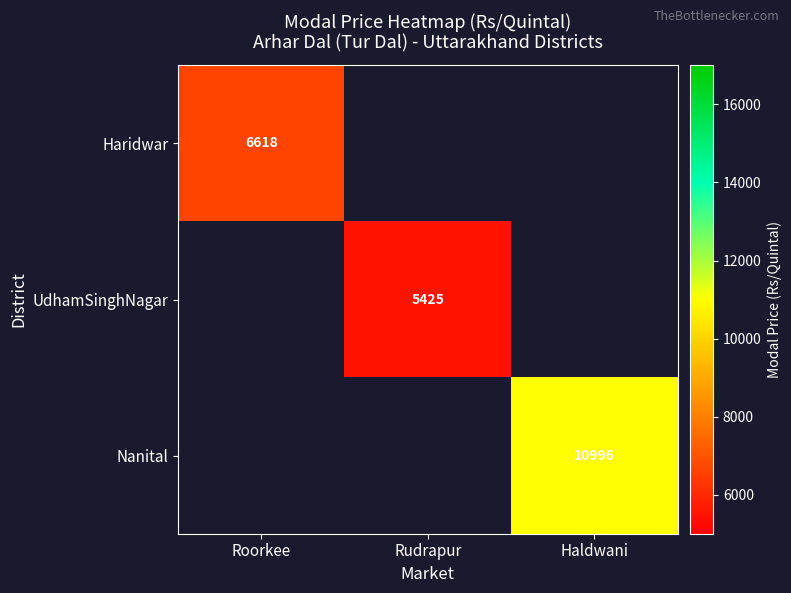

Between Rudrapur and Haldwani, which is larger?

Haldwani